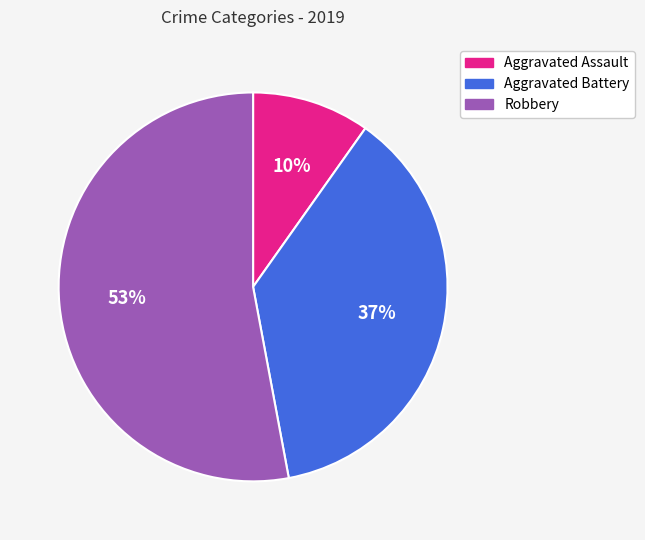

True or false: Aggravated Assault accounts for 10% of the total.

True